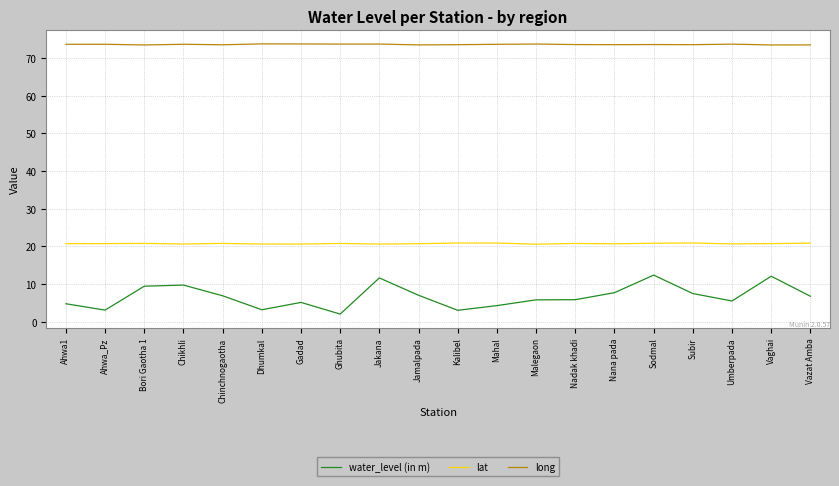

What is the difference between the water_level (in m) values at Ghubita and Umberpada?

3.5